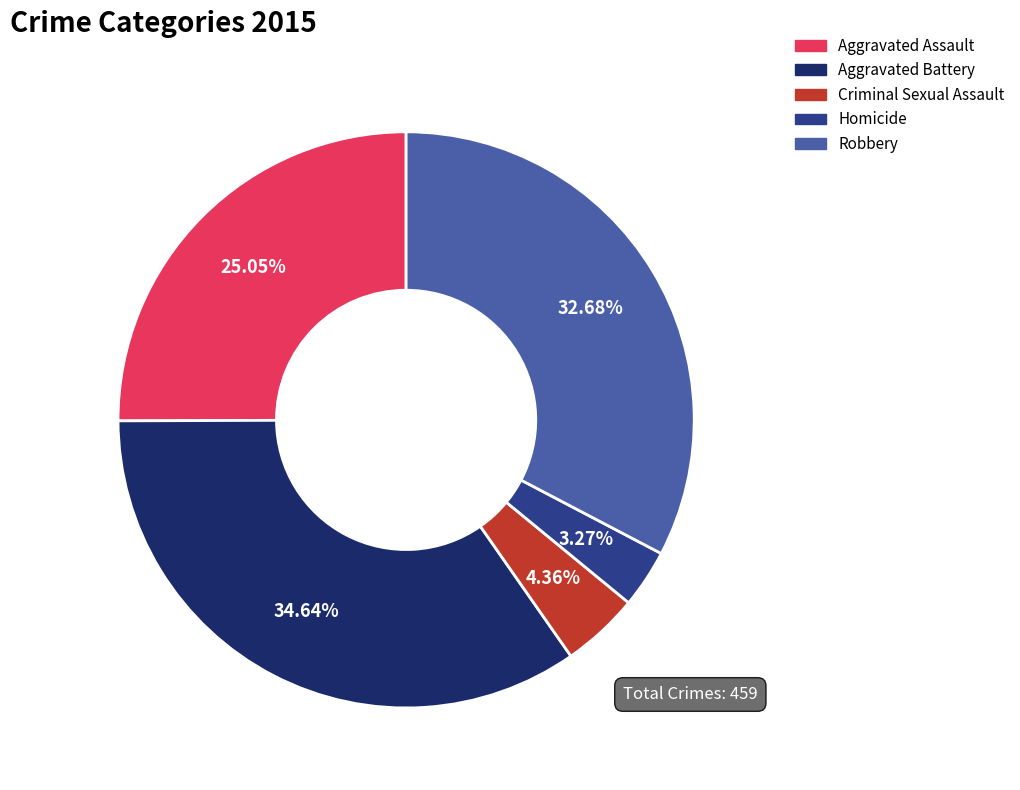

How many segments does this pie chart have?

5